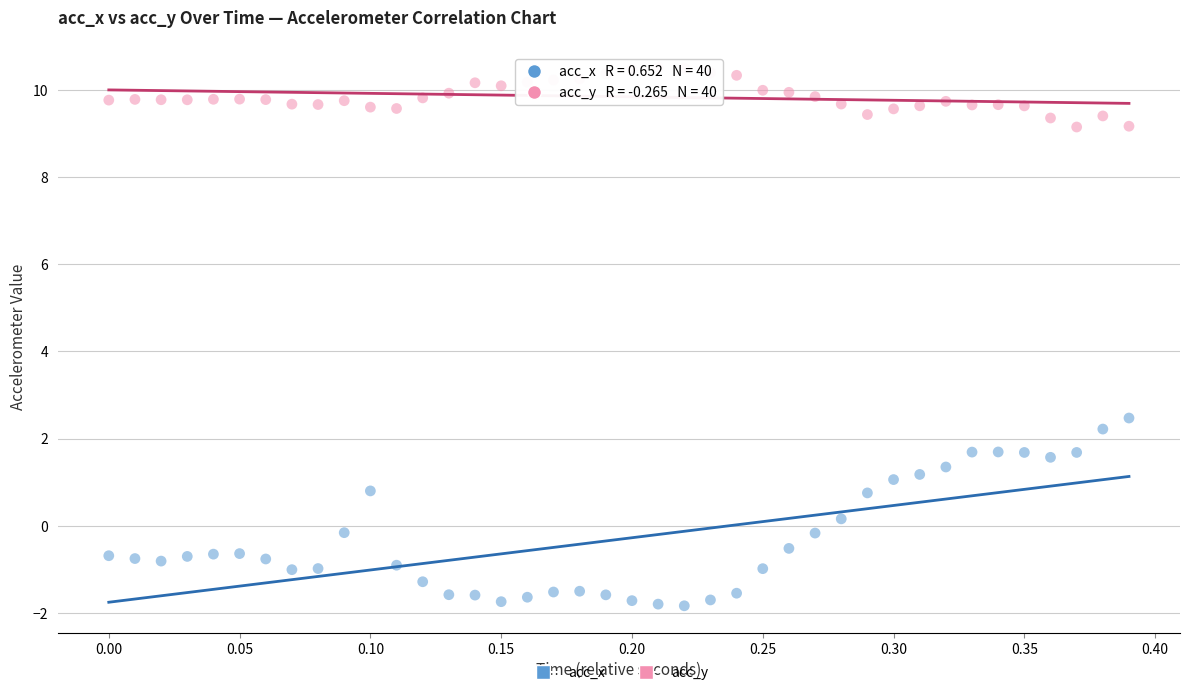

Across all series, what Y value is closest to 4?

2.5